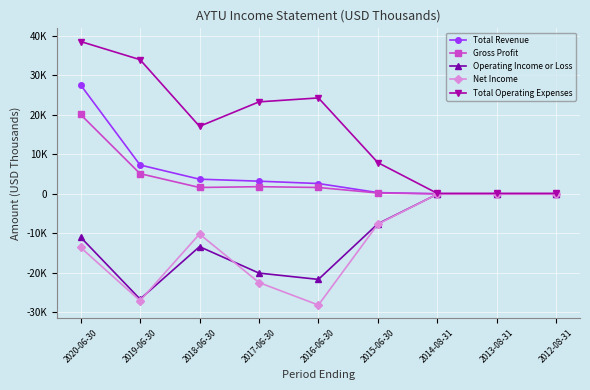

The value of Operating Income or Loss at 2020-06-30 is -11000. True or false?

True